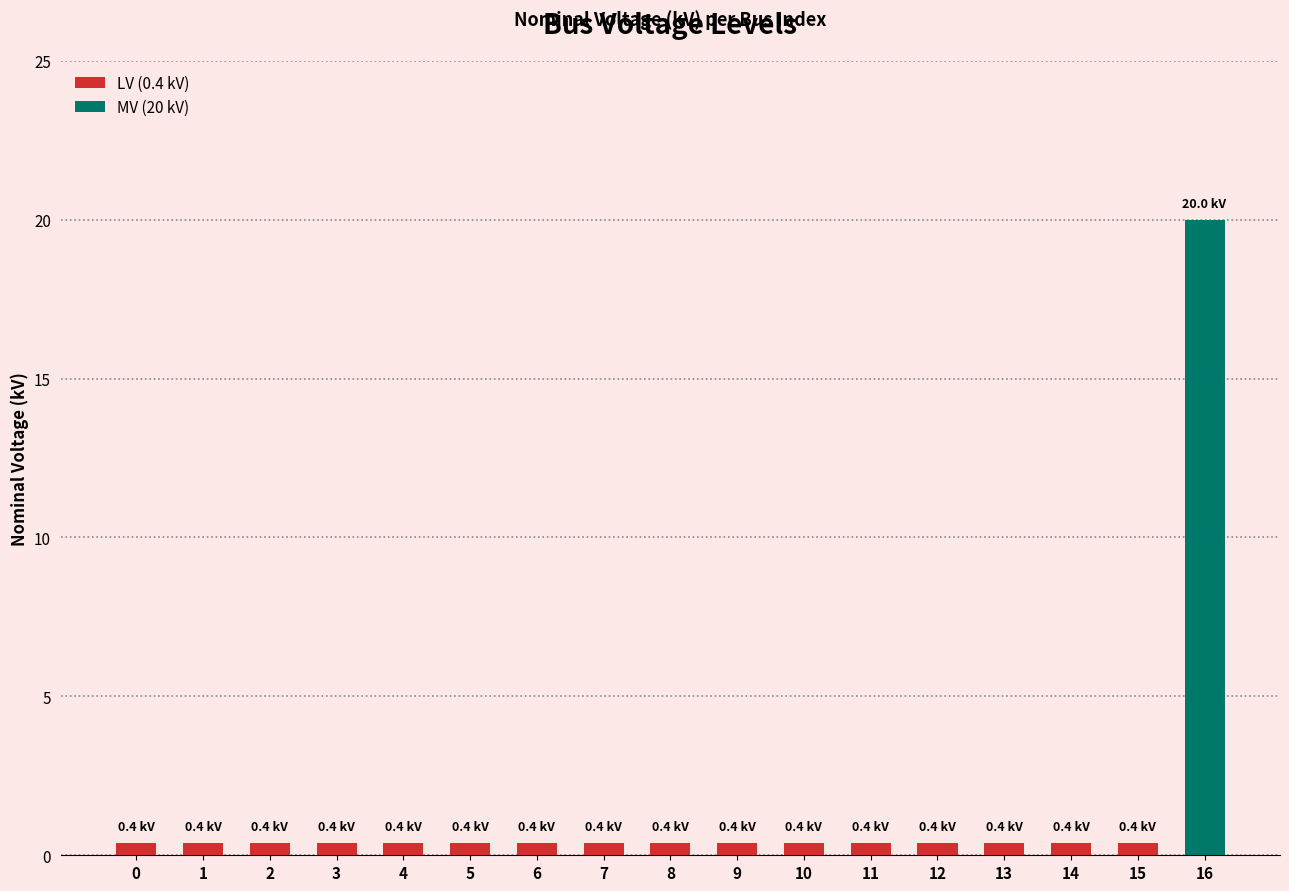

Reading left to right, extract all data points from this chart.

0.4	0.4	0.4	0.4	0.4	0.4	0.4	0.4	0.4	0.4	0.4	0.4	0.4	0.4	0.4	0.4	20.0